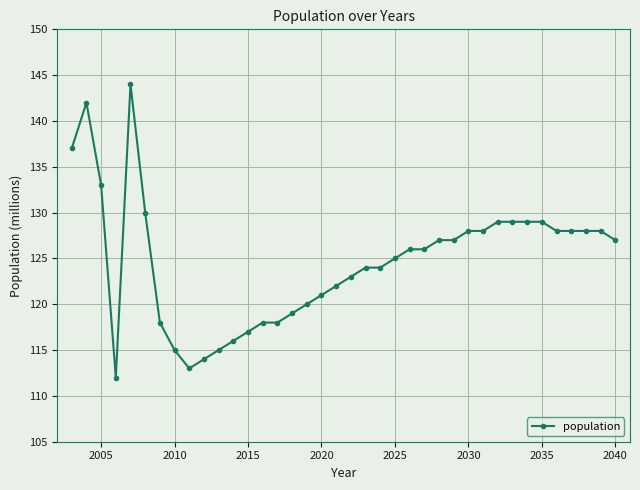

What is the value of the 30th point from the left?

129